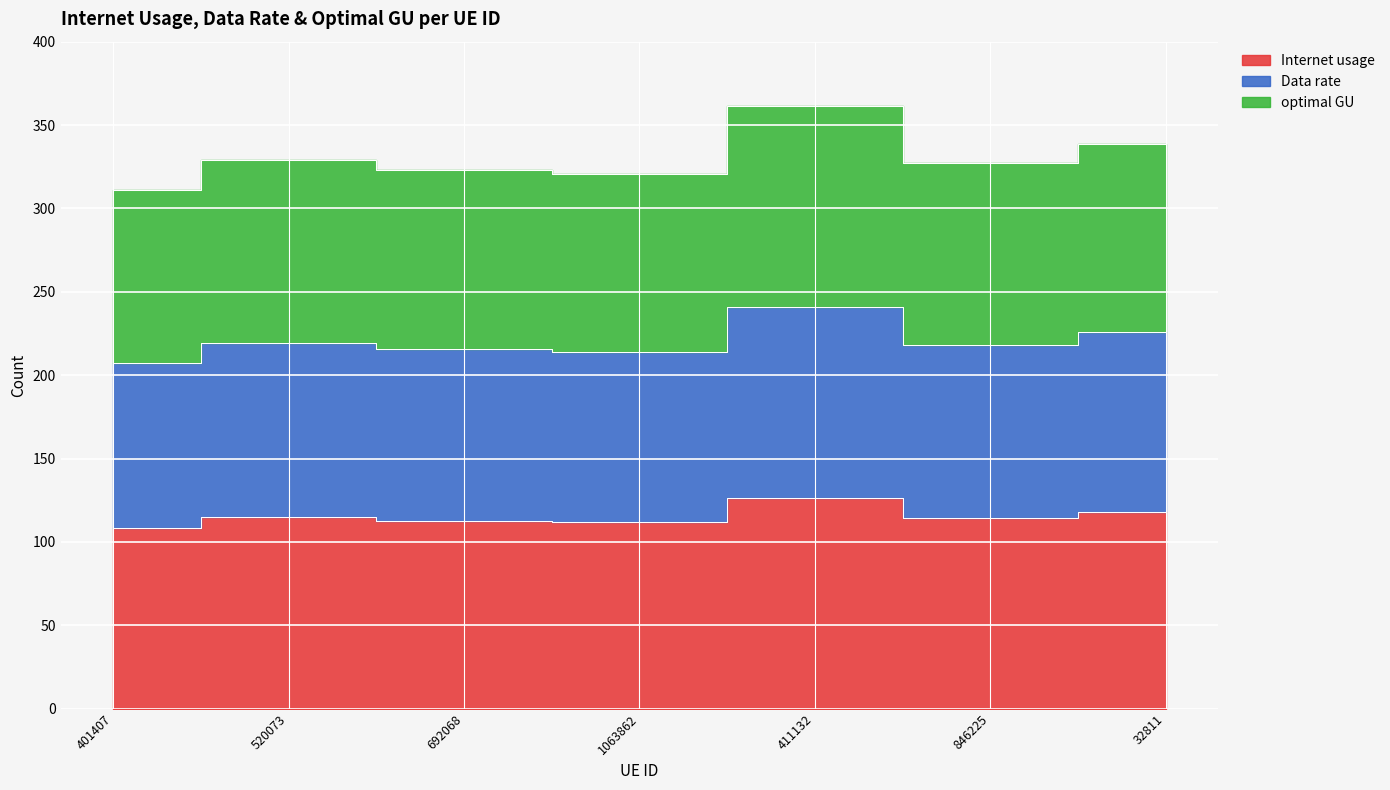

Which series has the widest spread of values?

optimal GU